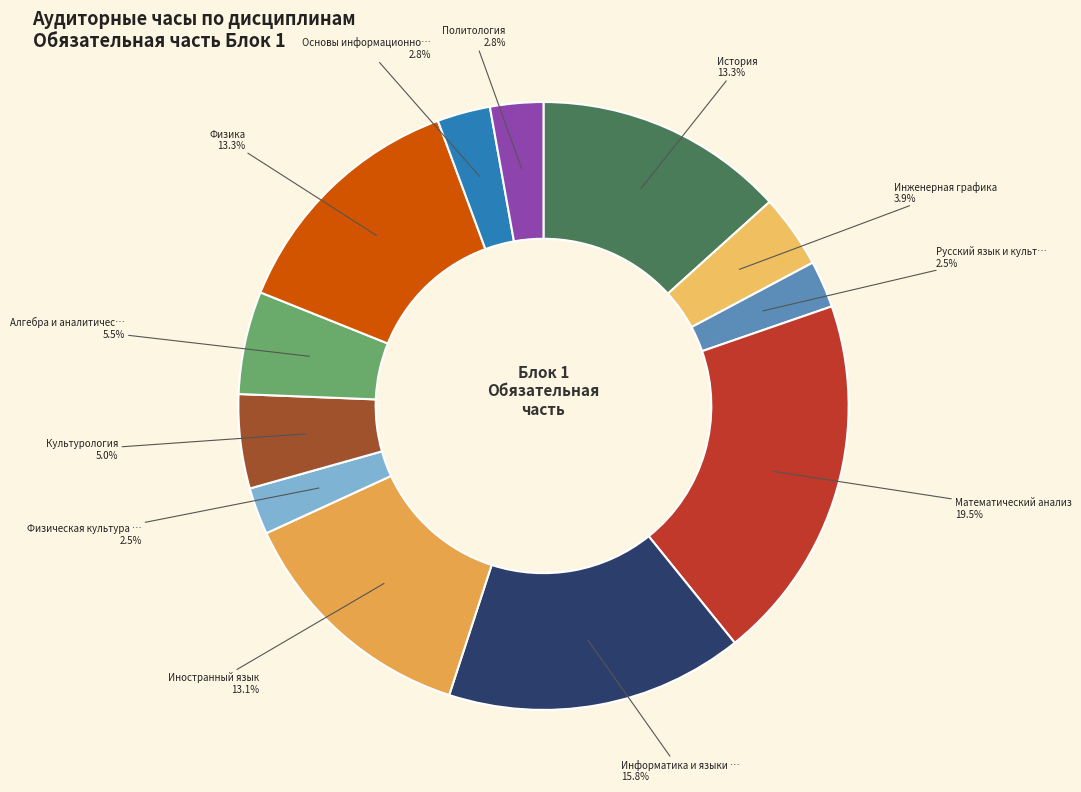

How many segments does this pie chart have?

12